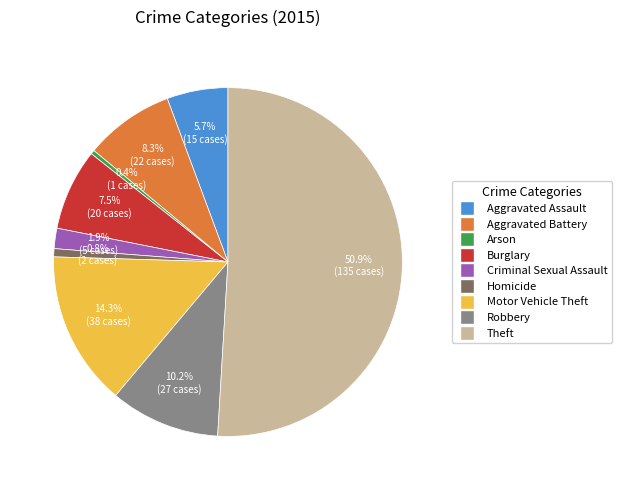

What is the largest slice in the pie chart?

Theft